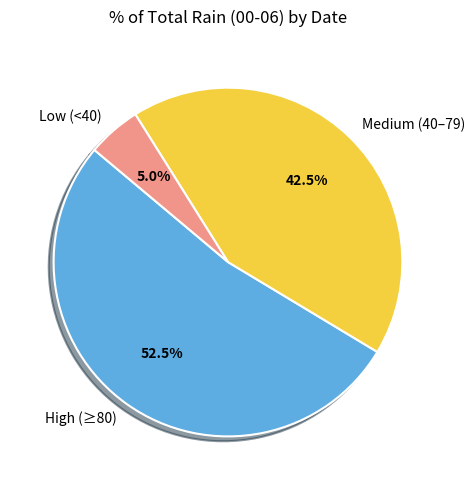

Which has a higher value, High (≥80) or Low (<40)?

High (≥80)